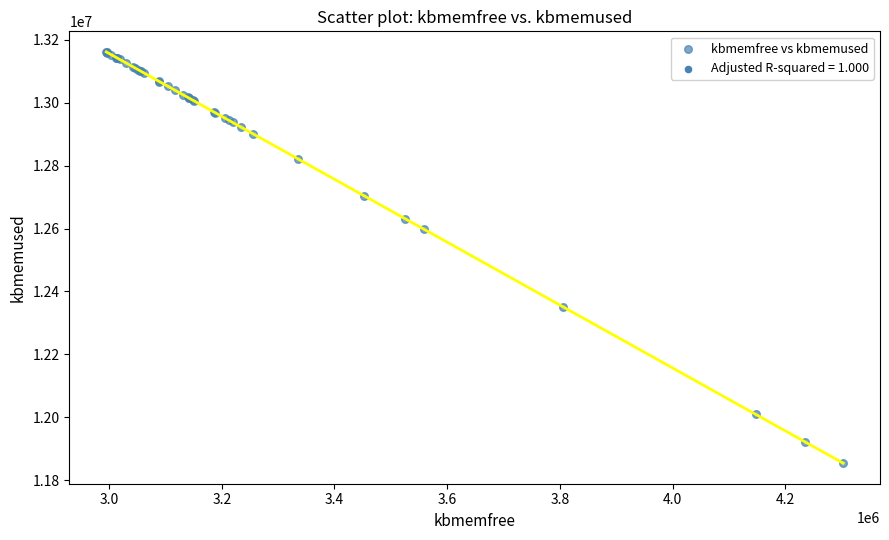

What Y value in the scatter plot is closest to 12507934?

12597848